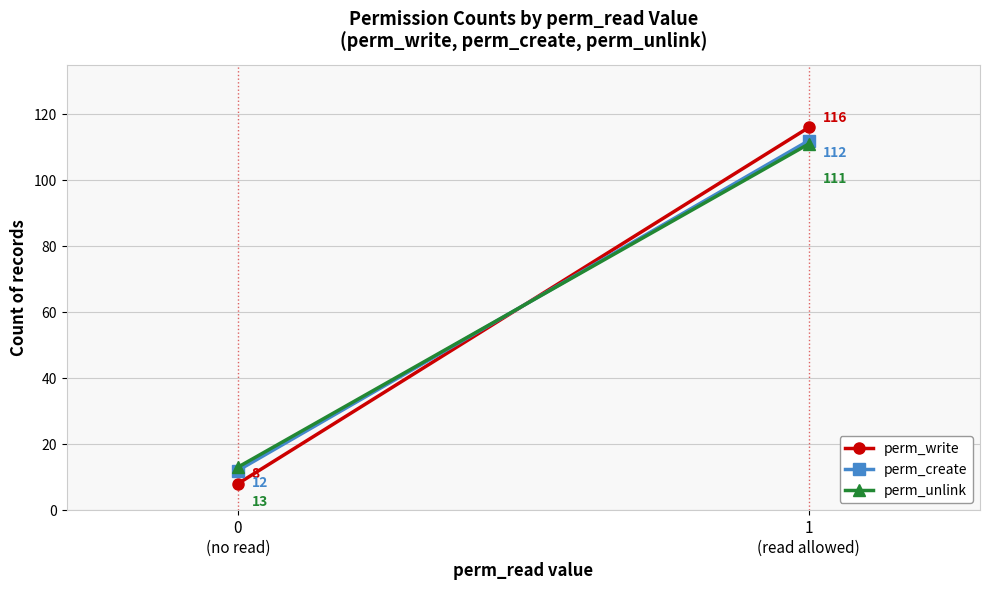

How many data points in perm_write are less than 116?

1